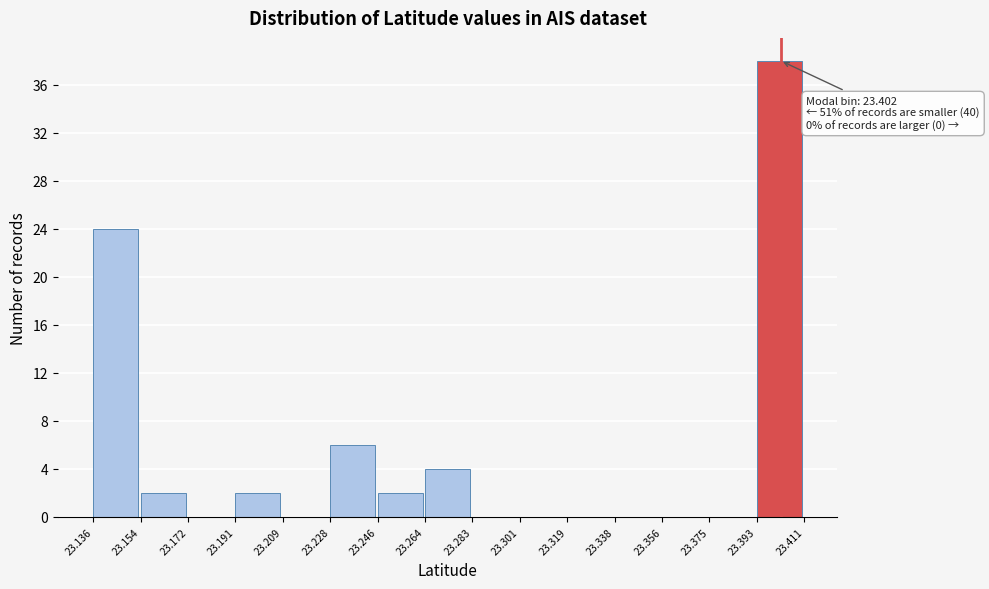

Which range on the x-axis has the tallest bar?

23.393 to 23.411